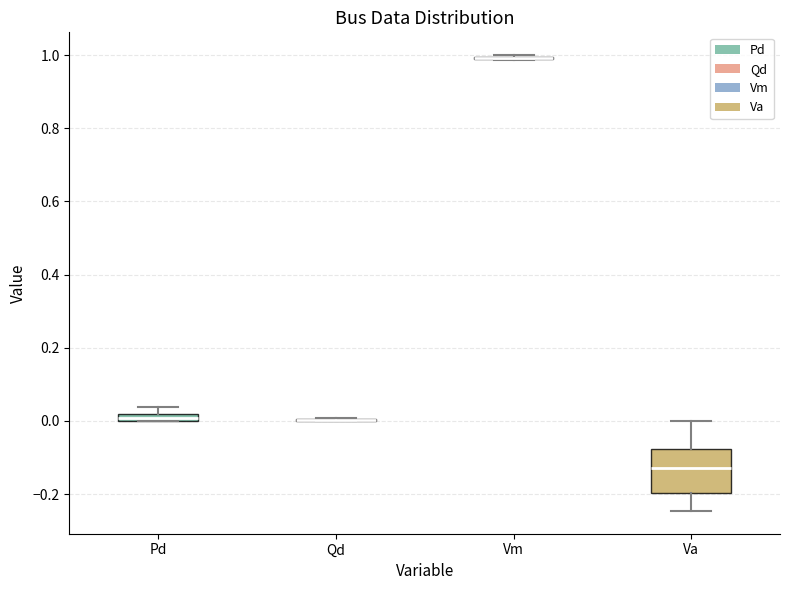

Comparing the boxes themselves (not the whiskers), which one is the tallest?

Va